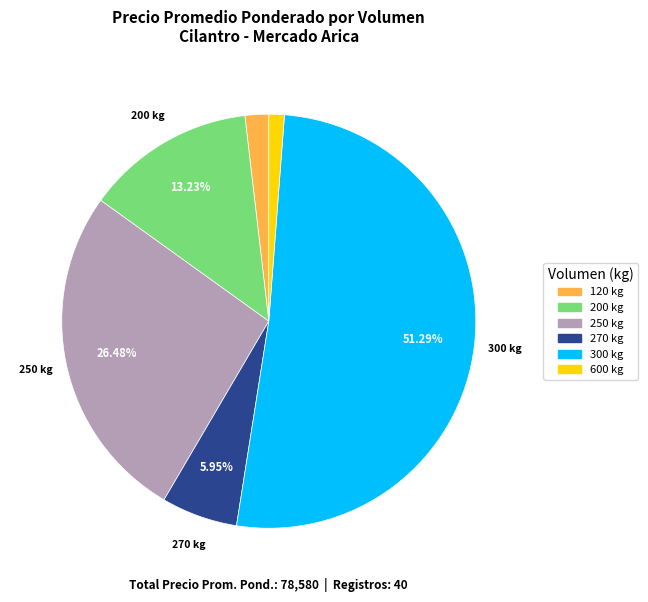

To the nearest percent, what is the difference between the largest and smallest slice percentages?

50%